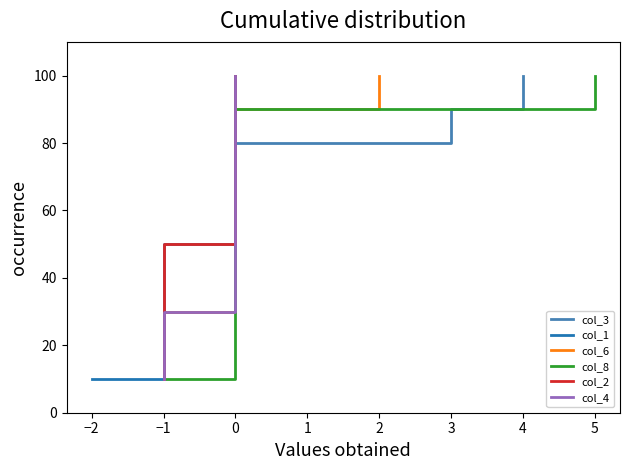

Where does the col_6 series first go above 60?

3